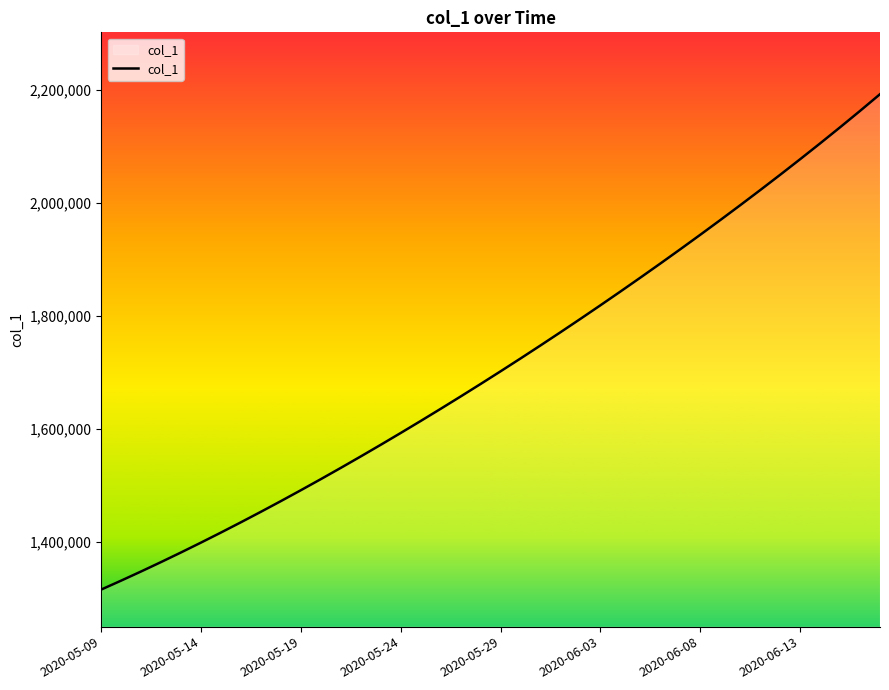

What is the difference between the maximum and minimum values?

877760.0